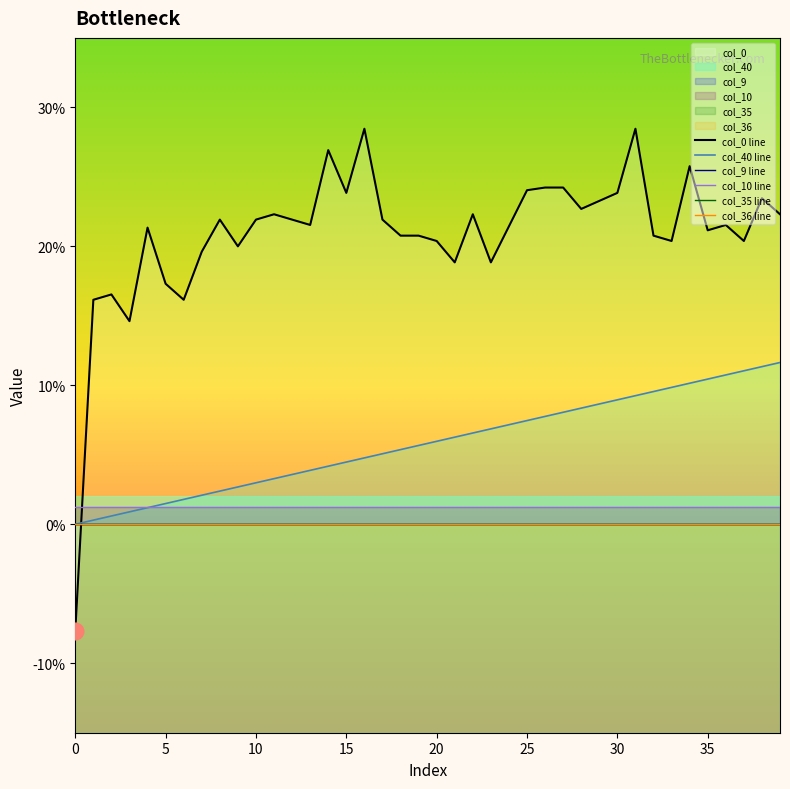

Is the value of col_36 line at 9 greater than the value of col_40 line at 15?

No